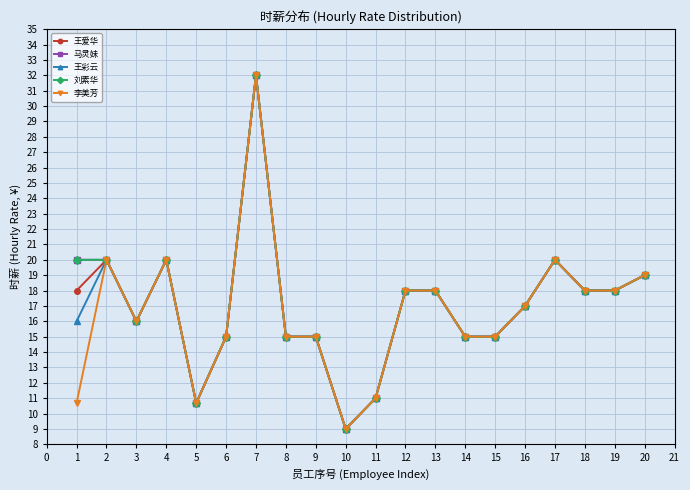

Is it true that 王彩云 equals 4.5 at 8?

False